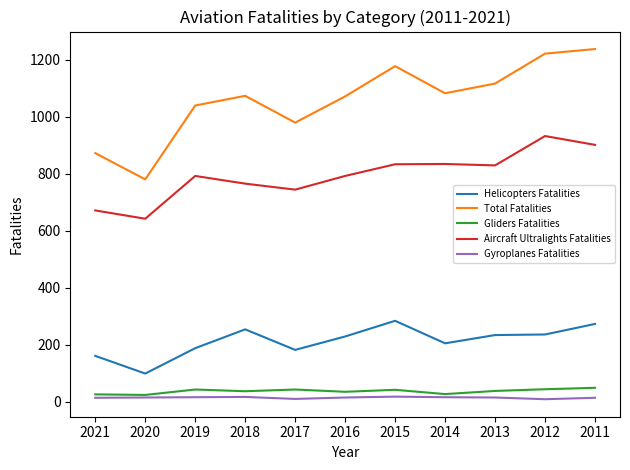

What is the minimum value for Total Fatalities?

780